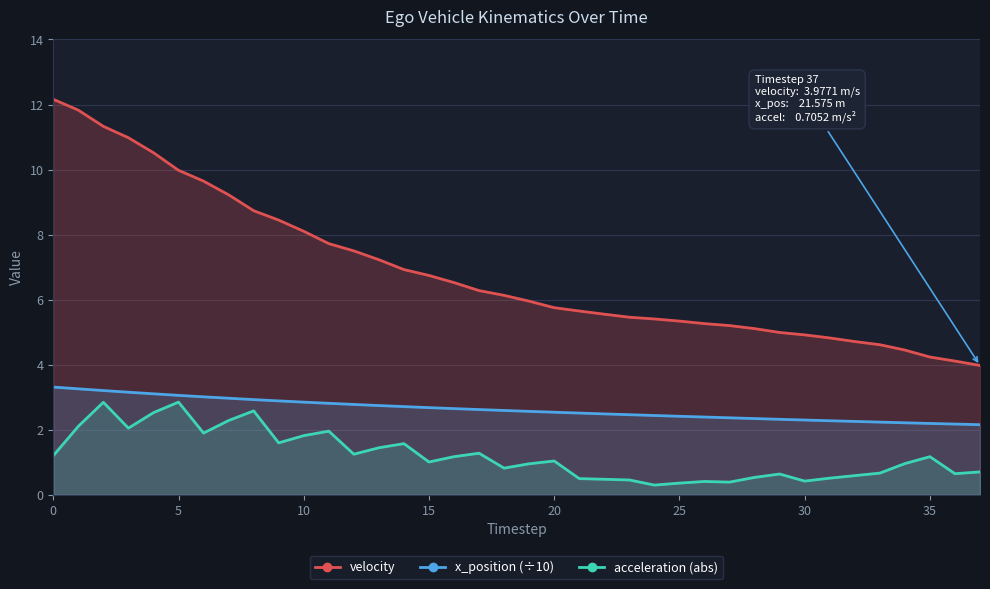

True or false: velocity and acceleration (abs) intersect in this chart.

False